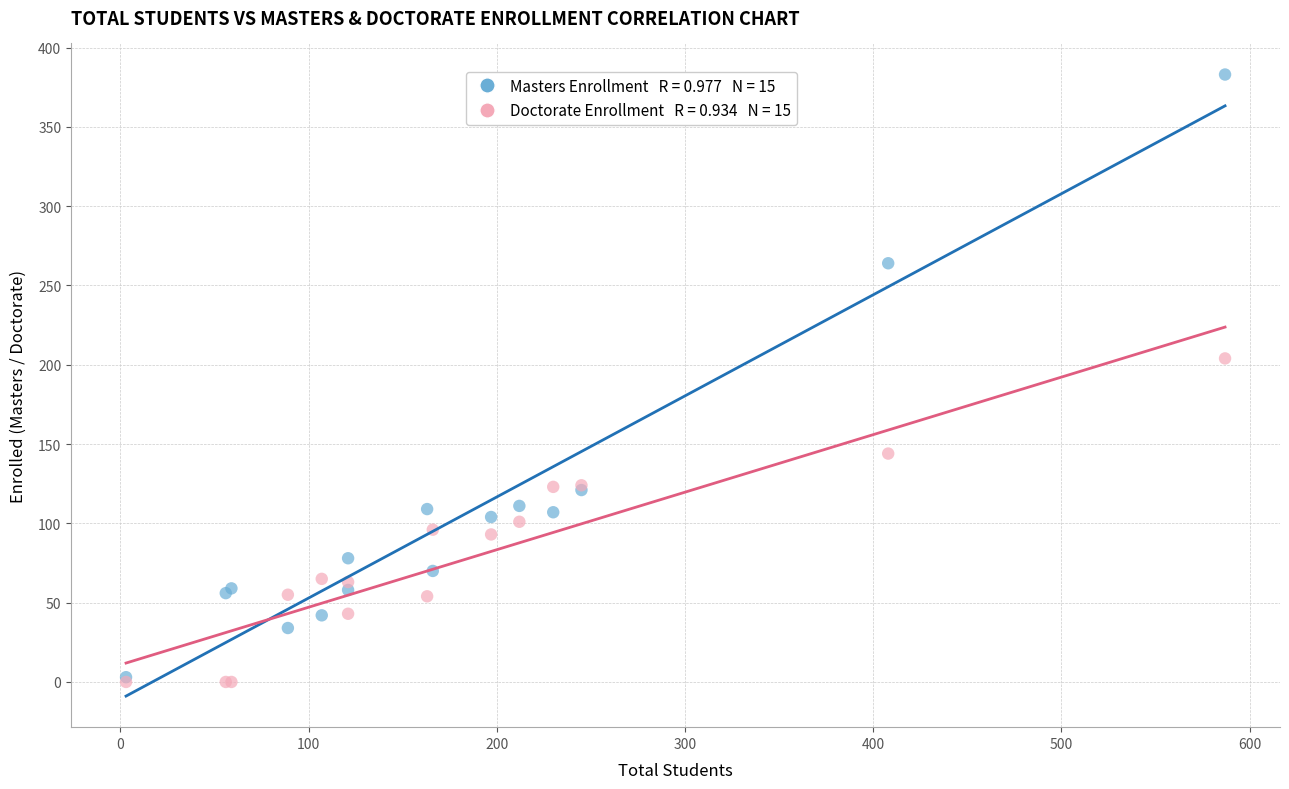

Across all series, what Y value is closest to 191?

204